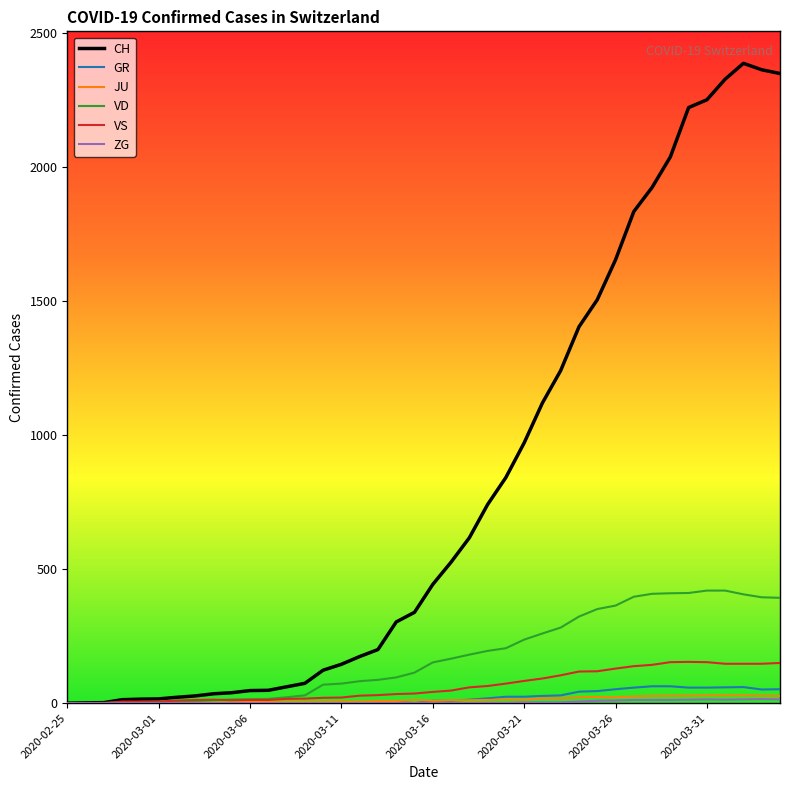

Which series has the largest range (max minus min)?

CH